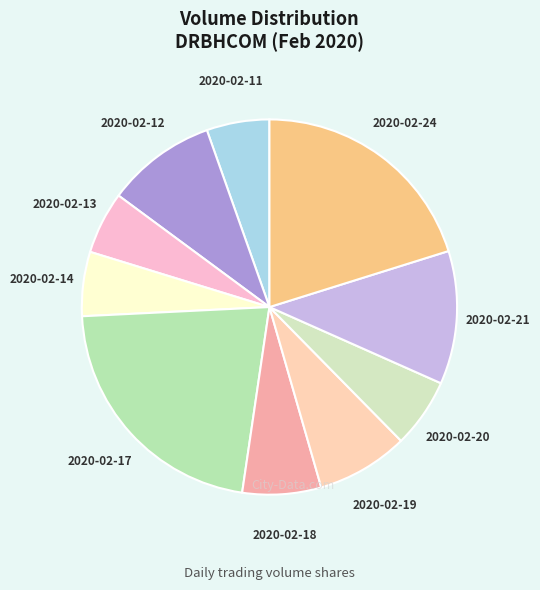

Does 2020-02-14 represent more than half of the total?

No